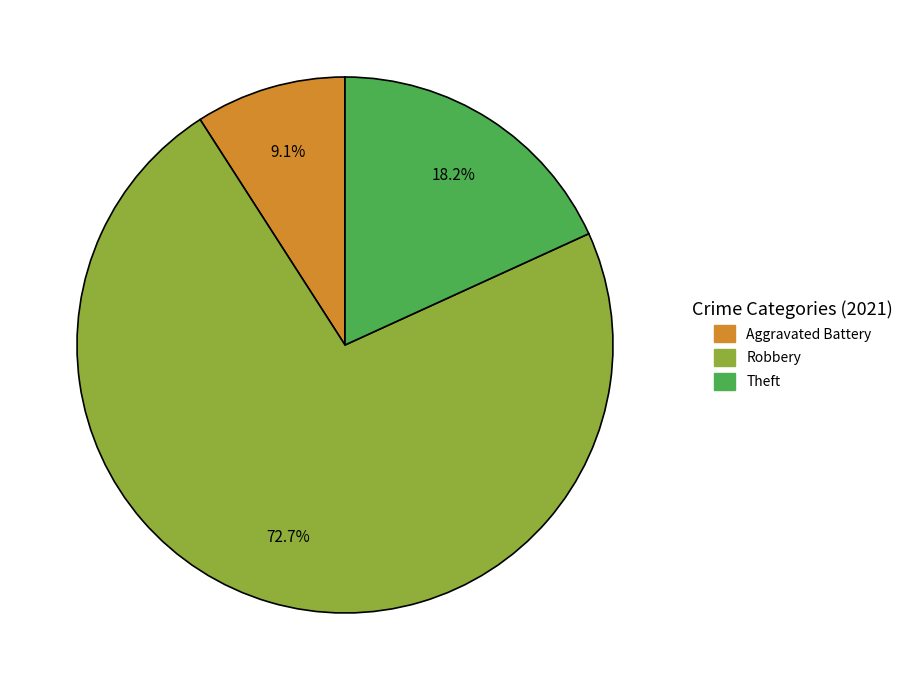

Is there any slice that represents more than half of the pie?

Yes